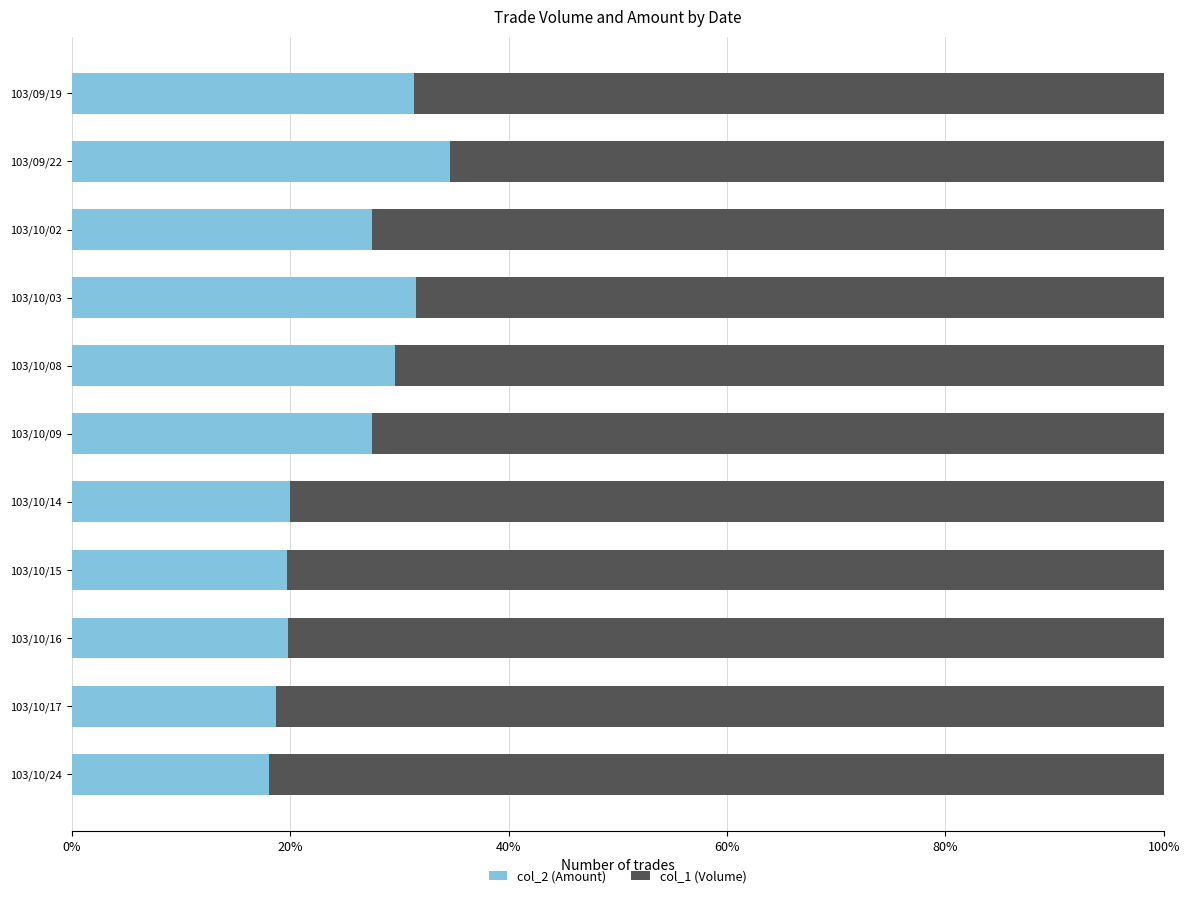

What is the total value across all series at 103/10/03?

100.0